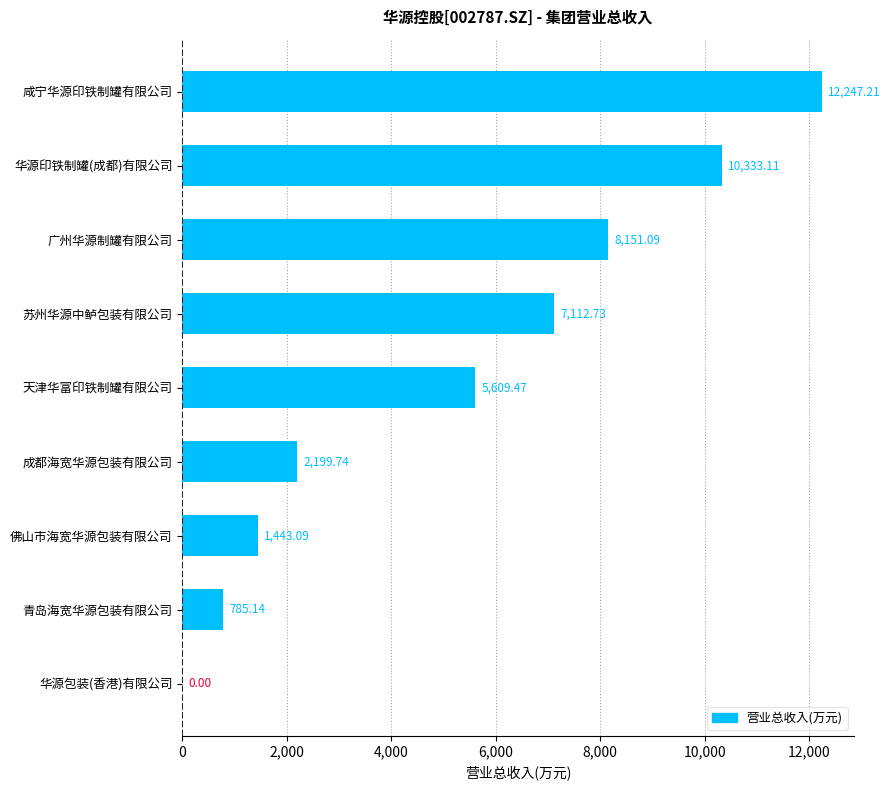

What is the change in value from 咸宁华源印铁制罐有限公司 to 广州华源制罐有限公司?

-4096.1